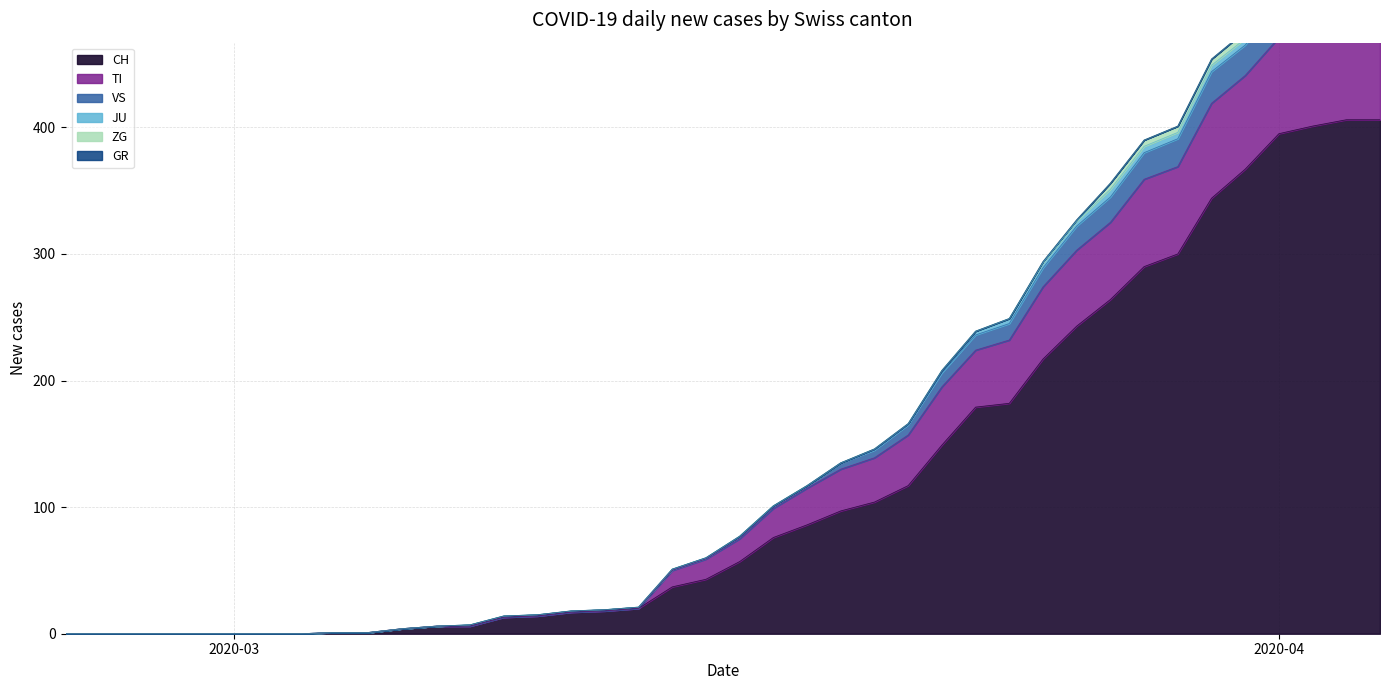

Does the chart have visible grid lines?

Yes